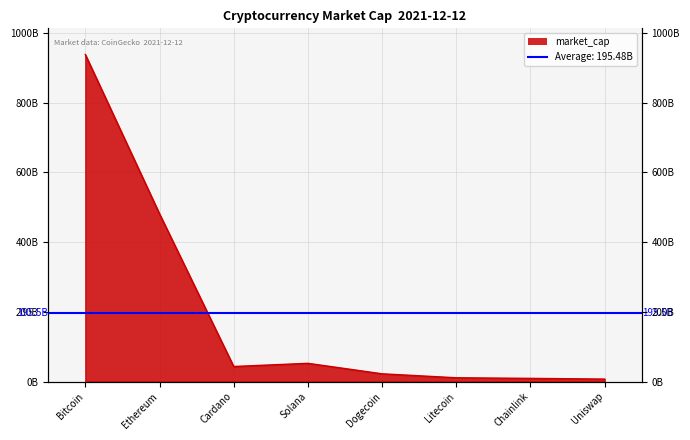

Where is the data nearest to the value 472493062614?

Ethereum